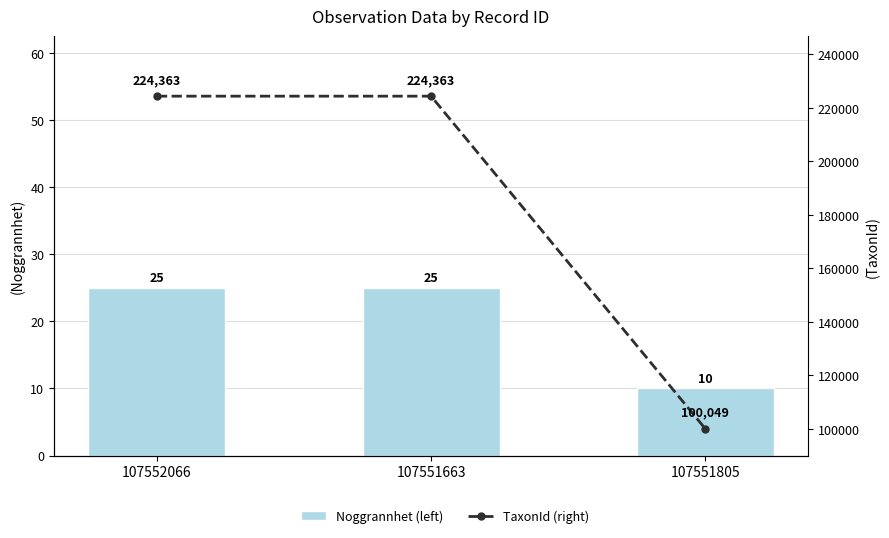

Does the chart contain any negative values?

No